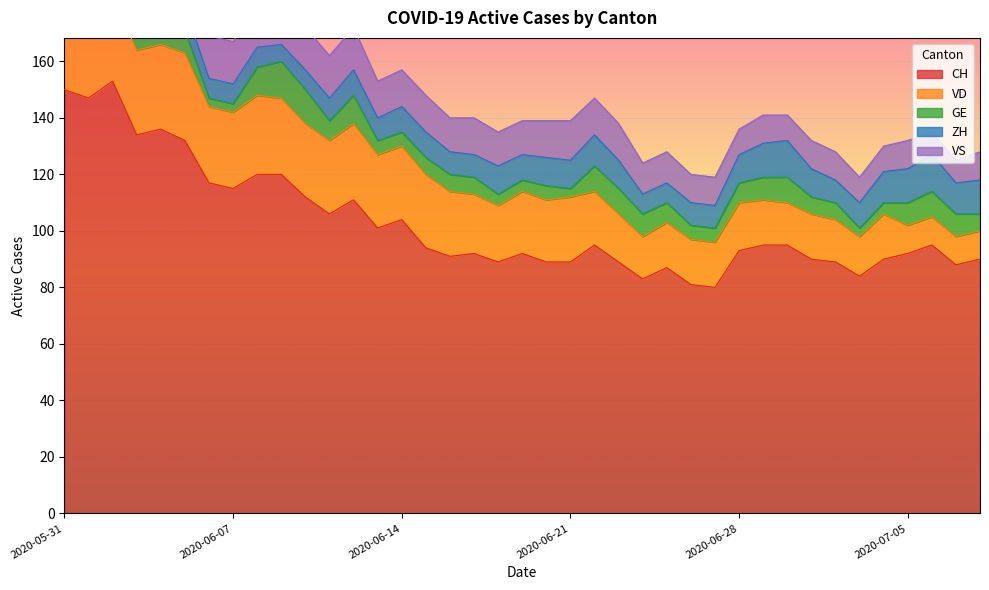

Is the value of VD at 2020-06-24 greater than the value of CH at 2020-07-04?

No